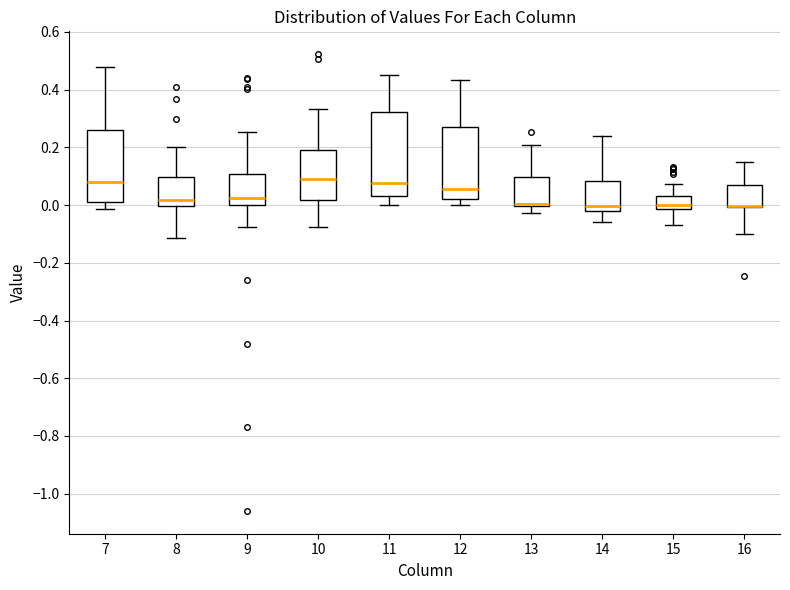

Reading left to right, transcribe this box plot: for each box, give where its median line is, the range the box spans, and where its two whiskers end, as read against the y-axis. The values are not printed on the chart, so give them approximately, as read against the axis.

7: median 0.08, box 0.00 to 0.26, whiskers -0.02 to 0.48
8: median 0.02, box 0.00 to 0.10, whiskers -0.12 to 0.20
9: median 0.02, box 0.00 to 0.10, whiskers -0.08 to 0.26
10: median 0.08, box 0.02 to 0.20, whiskers -0.08 to 0.34
11: median 0.08, box 0.04 to 0.32, whiskers 0.00 to 0.46
12: median 0.06, box 0.02 to 0.28, whiskers 0.00 to 0.44
13: median 0.00 (drawn on the box's lower edge), box 0.00 to 0.10, whiskers -0.02 to 0.20
14: median 0.00, box -0.02 to 0.08, whiskers -0.06 to 0.24
15: median 0.00, box -0.02 to 0.04, whiskers -0.08 to 0.08
16: median 0.00 (drawn on the box's lower edge), box 0.00 to 0.08, whiskers -0.10 to 0.14